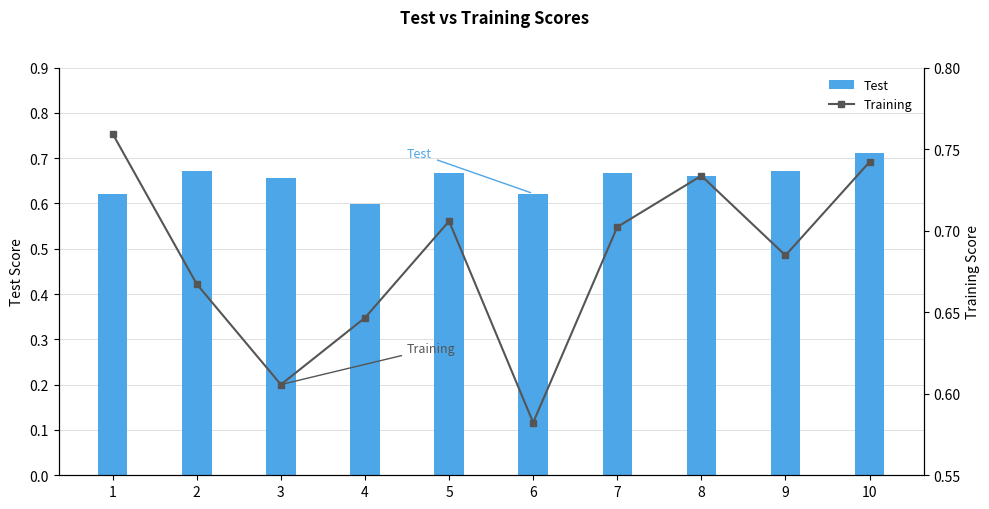

What is the greatest value displayed?

0.8